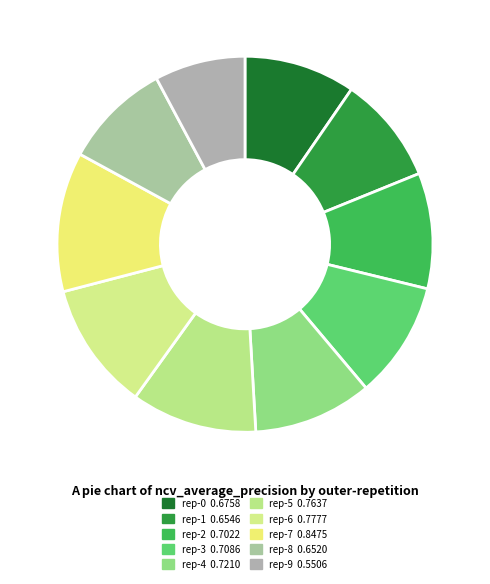

Count the number of slices in the pie.

10